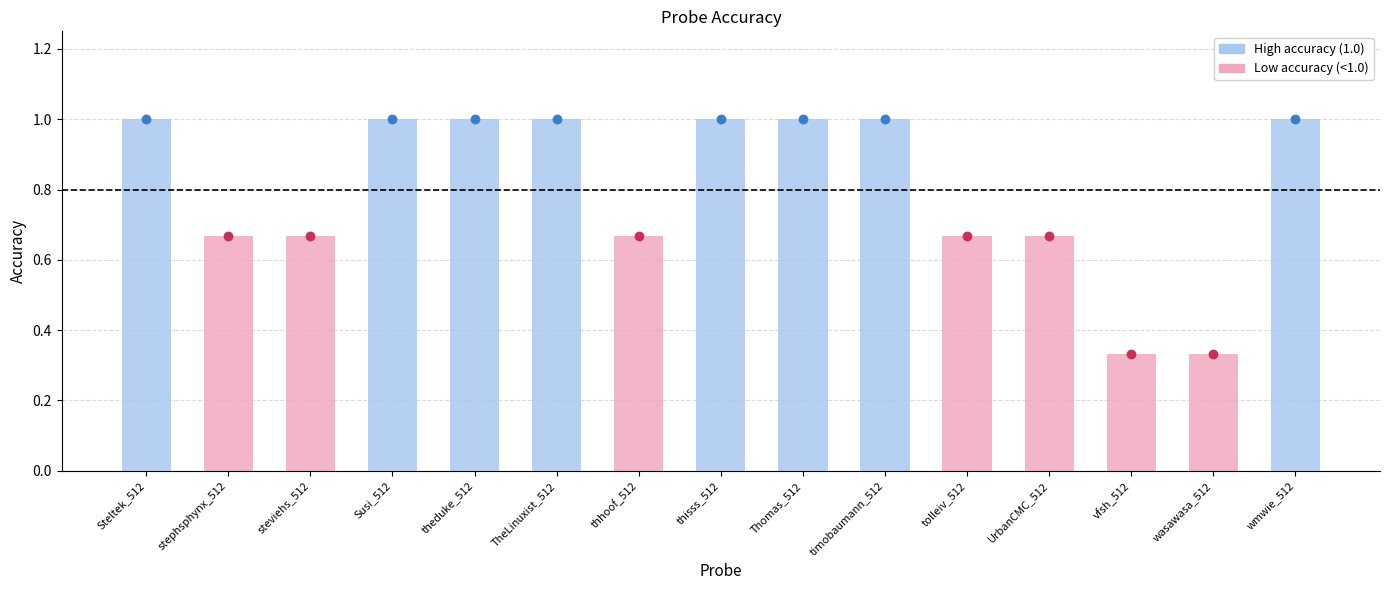

Which has a higher value, tolleiv_512 or thhoof_512?

tolleiv_512